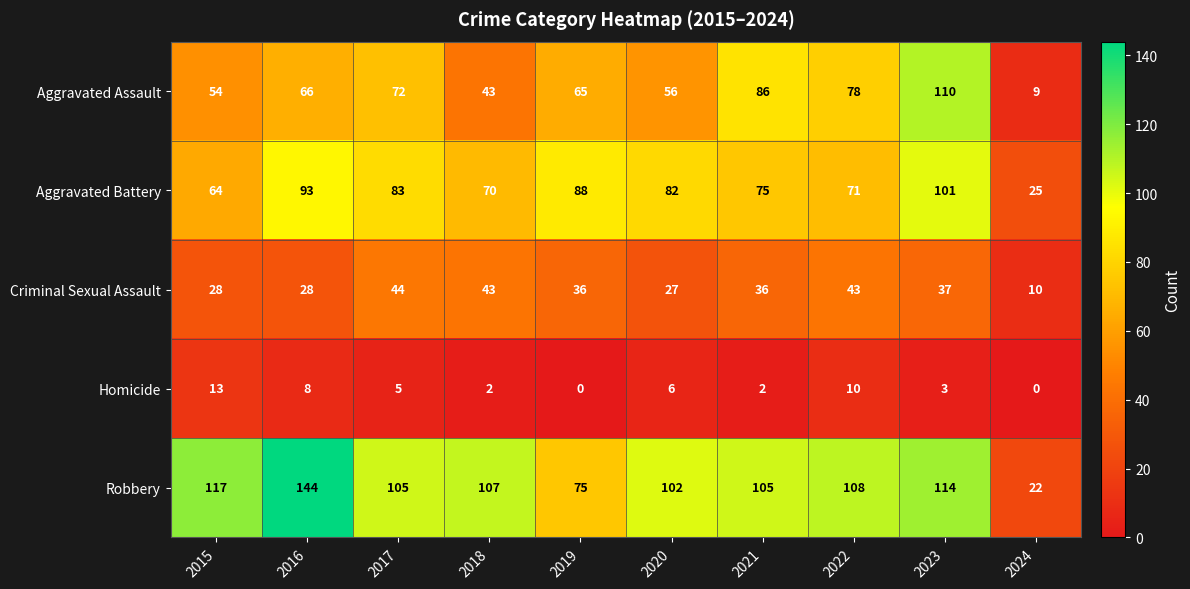

Is it true that Criminal Sexual Assault equals 10 at 2024?

True